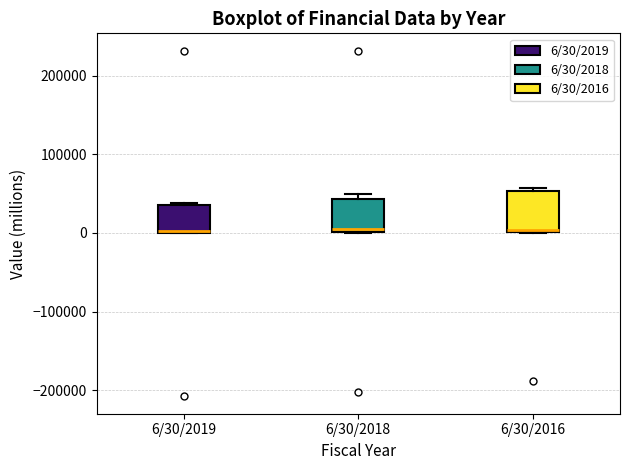

Reading left to right, read every box against the y-axis: the position of its median line, the range the box covers, and the ends of its whiskers. The values are not printed on the chart, so give them approximately, as read against the axis.

6/30/2019: median 0 (drawn on the box's lower edge), box 0 to 40000, whiskers 0 to 40000
6/30/2018: median 10000, box 0 to 40000, whiskers 0 to 50000
6/30/2016: median 0, box 0 to 50000, whiskers 0 to 60000